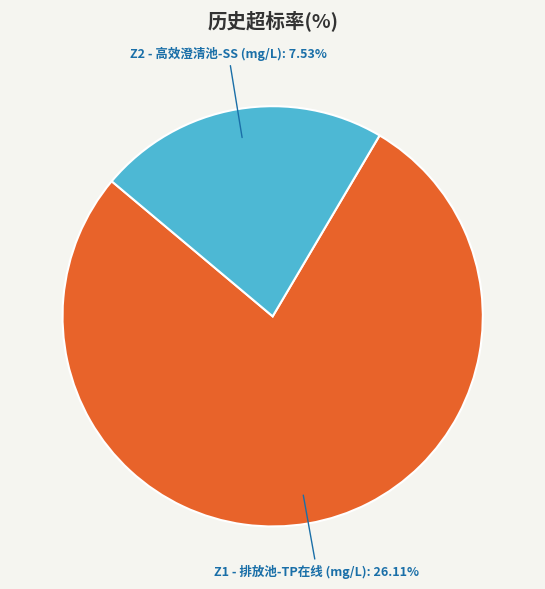

What percentage is NOT represented by Z1 - 排放池-TP在线 (mg/L)?

22.4%